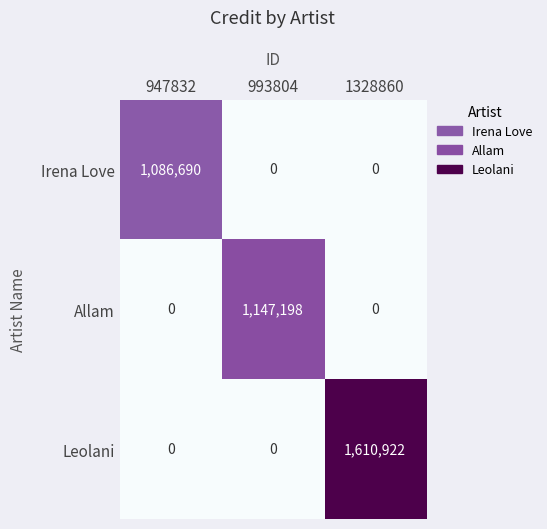

What is the highest value of the Irena Love series?

1086690